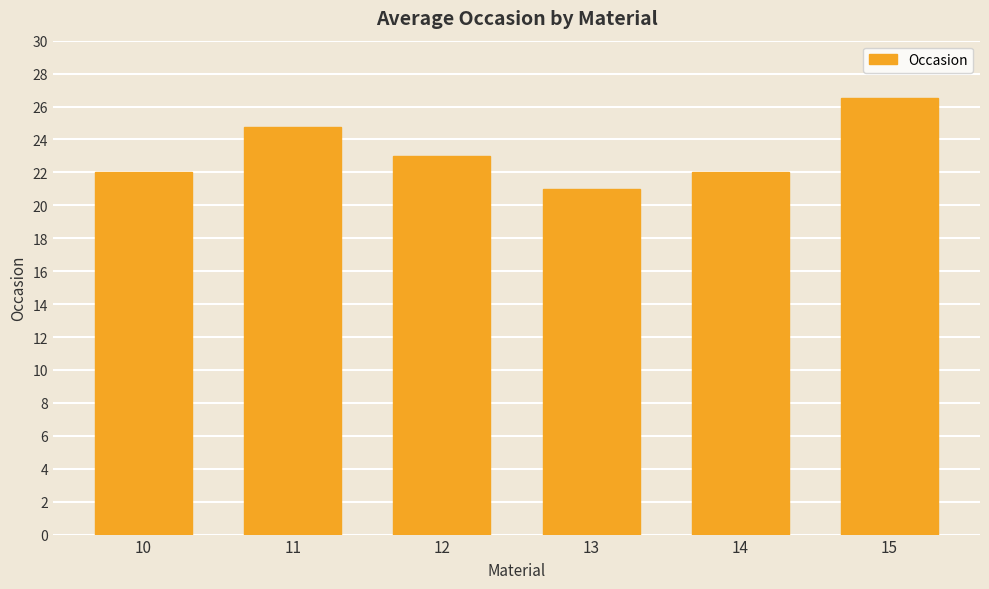

Reading right to left, what are all the values shown in this chart?

15=26.5	14=22.0	13=21.0	12=23.0	11=24.8	10=22.0